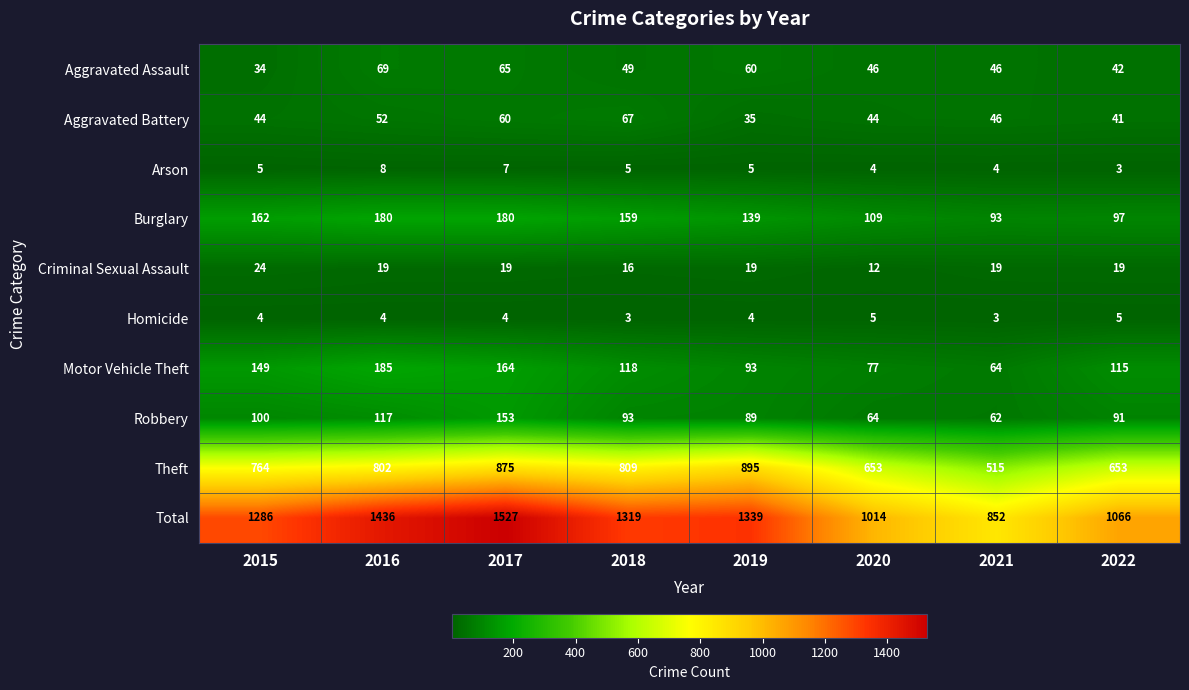

At which category is the sum across all series the highest?

2017